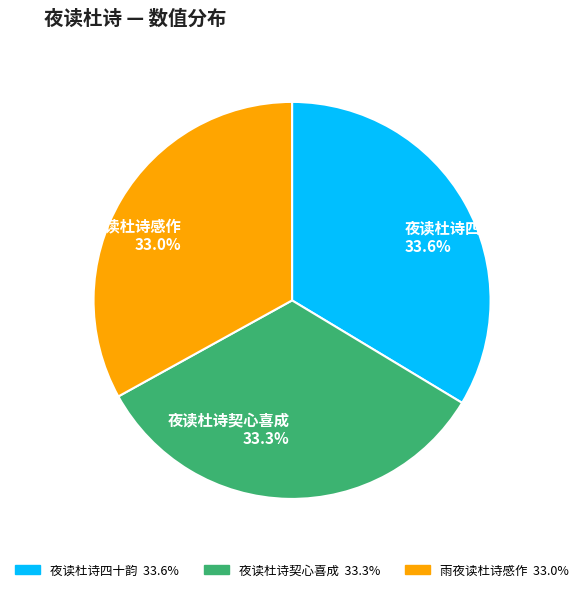

What is the ratio of the value at 夜读杜诗四十韵 33.6% to the value at 雨夜读杜诗感作 33.0%?

1.0